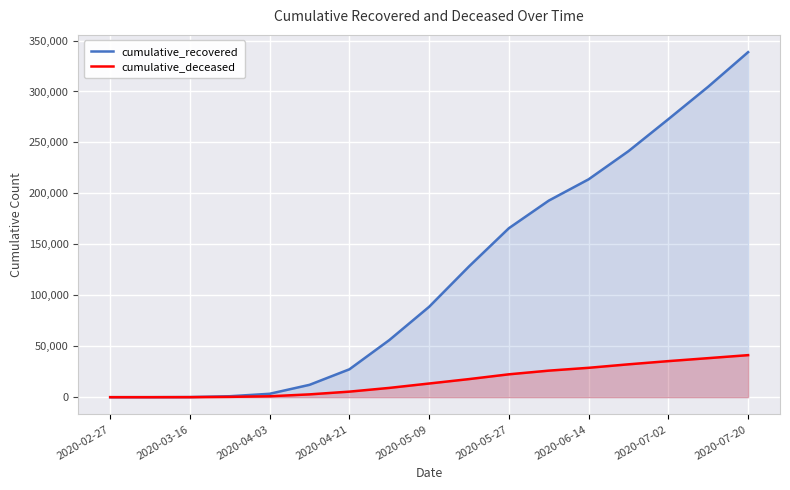

Reading left to right, transcribe all the data shown in this chart.

cumulative_recovered: 3	10	121	938	3350	12129	27369	56015	88715	128323	165831	192897	213827	241468	272842	304723	338613
cumulative_deceased: 0	1	37	319	890	2759	5453	9105	13423	17756	22444	26045	28833	32254	35392	38308	41255